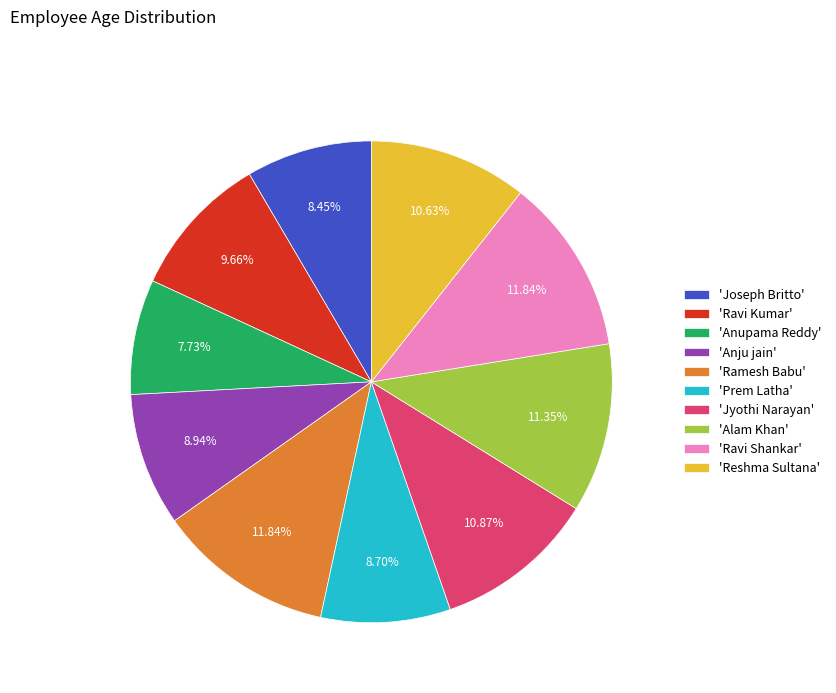

Which category has the smallest portion of the pie?

'Anupama Reddy'